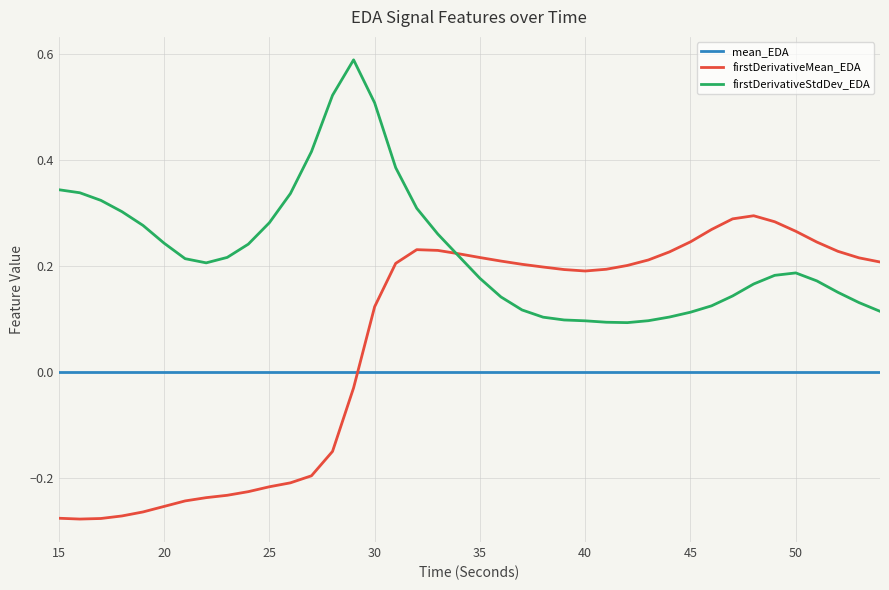

Which series has the widest spread of values?

firstDerivativeMean_EDA